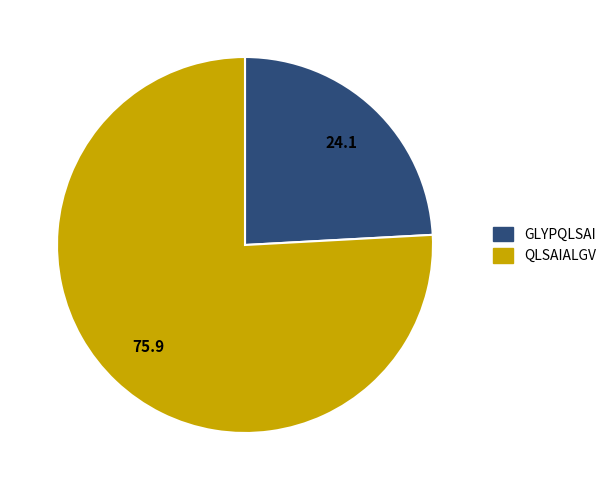

The GLYPQLSAI slice represents 13% of the pie. True or false?

False